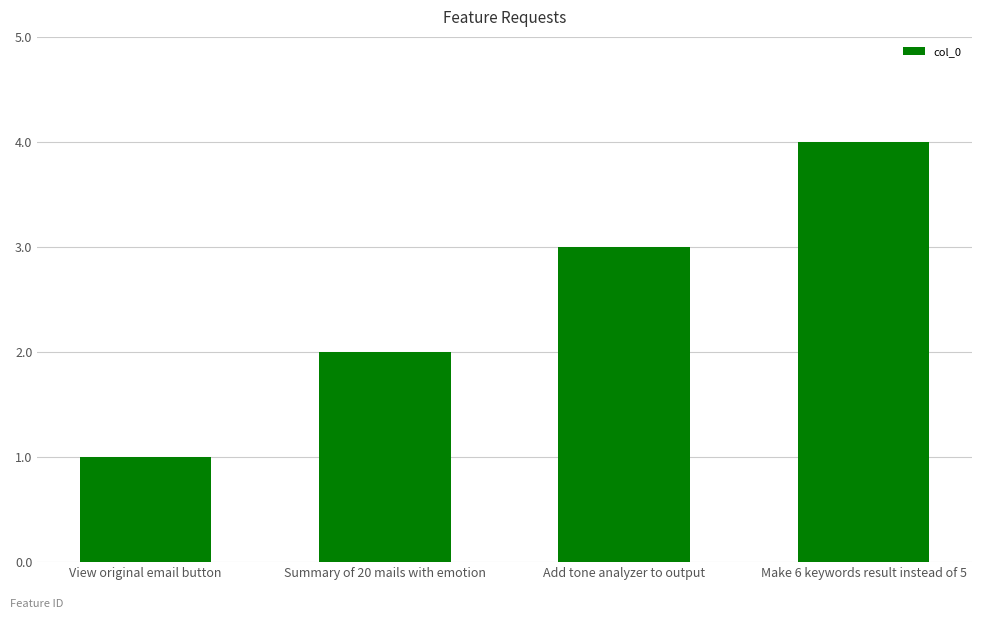

Which category has the highest value across all series?

Make 6 keywords result instead of 5